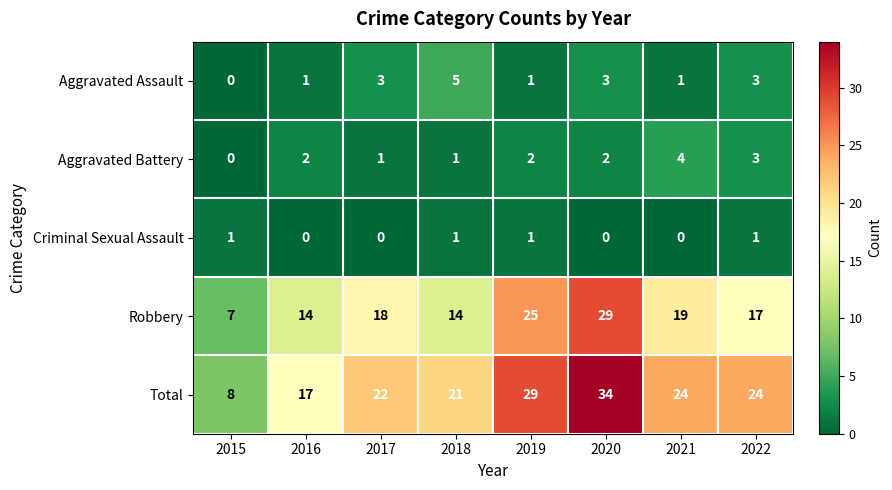

Where does the Total series first go above 24?

2019